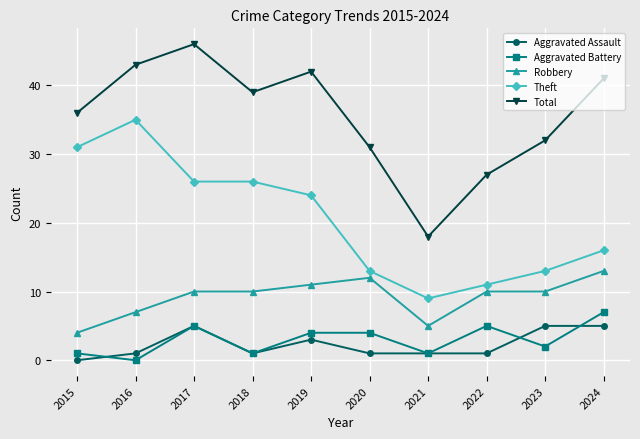

At which category is the sum across all series the highest?

2017